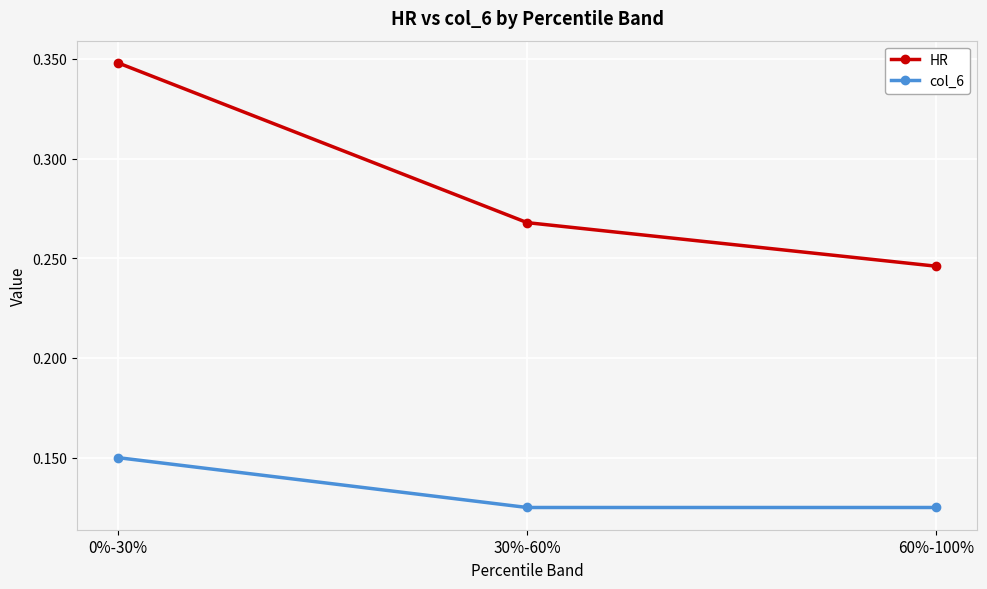

What is the sum of the HR values at 60%-100% and 0%-30%?

0.6